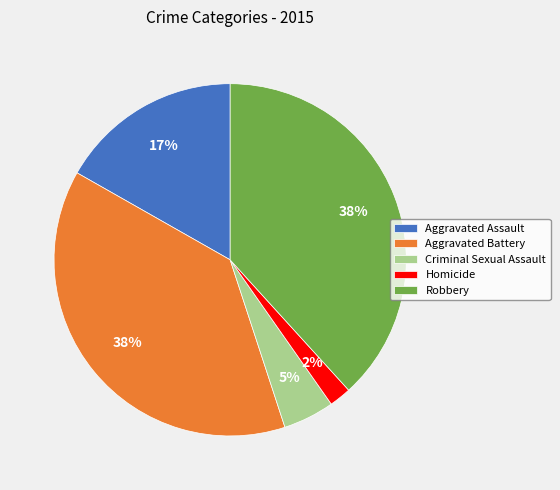

Is it true that Aggravated Assault is 17% of the pie?

True